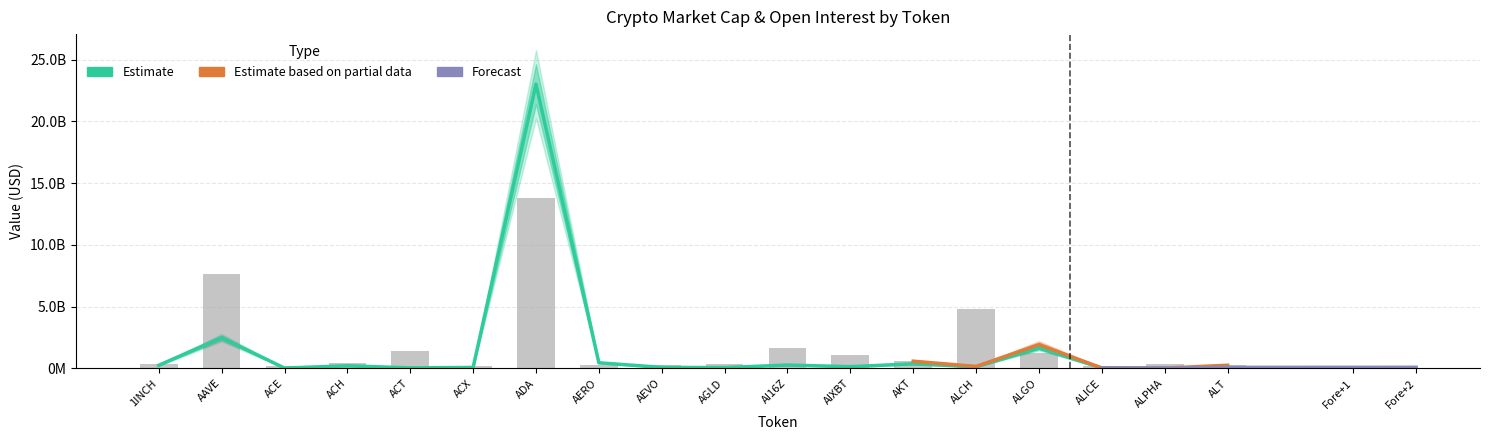

At how many categories does at least one series exceed 19559681187?

1